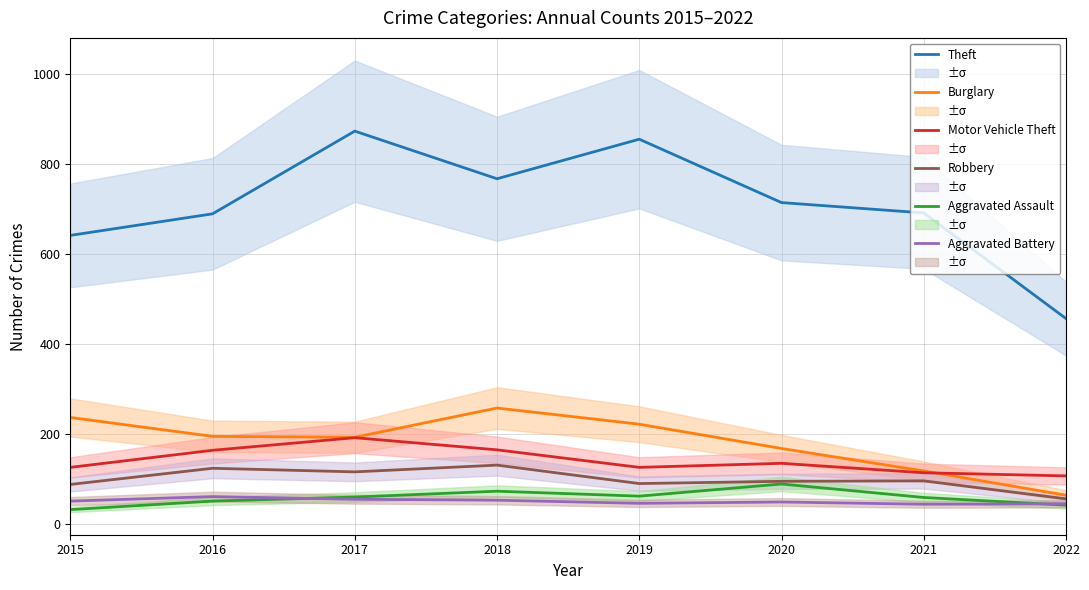

At which label is Aggravated Assault closest to 59?

2017